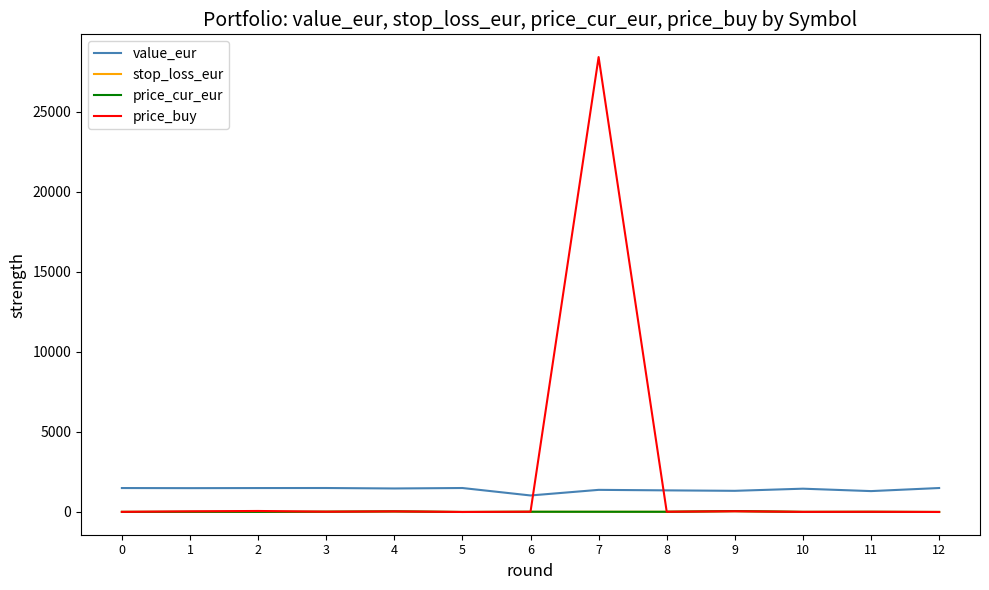

True or false: value_eur and price_buy cross at least once.

True